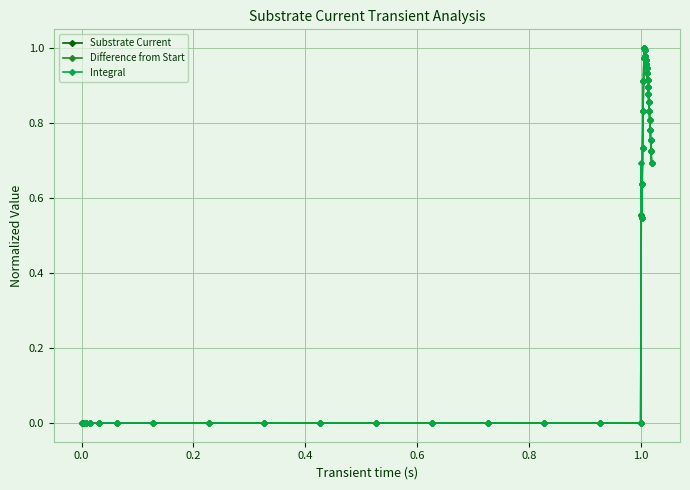

Does the chart display data point markers on the line(s)?

Yes